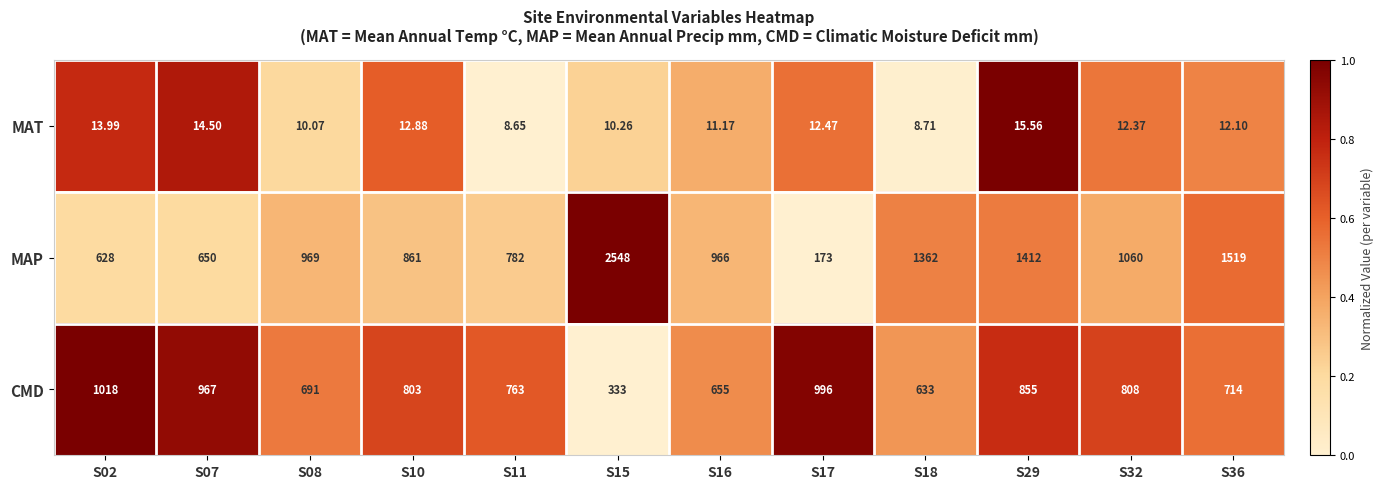

Which series has the largest total across all categories?

MAP